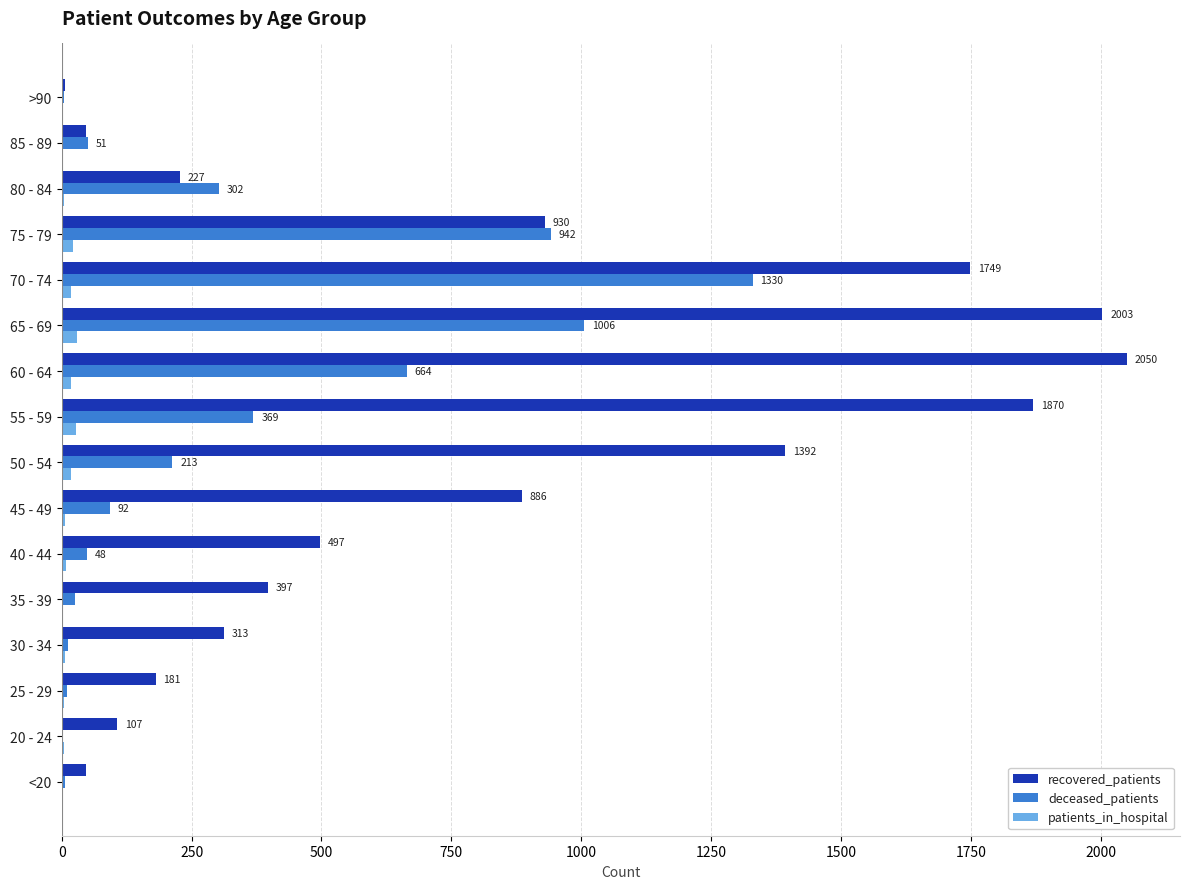

At which label does recovered_patients reach its peak?

60 - 64